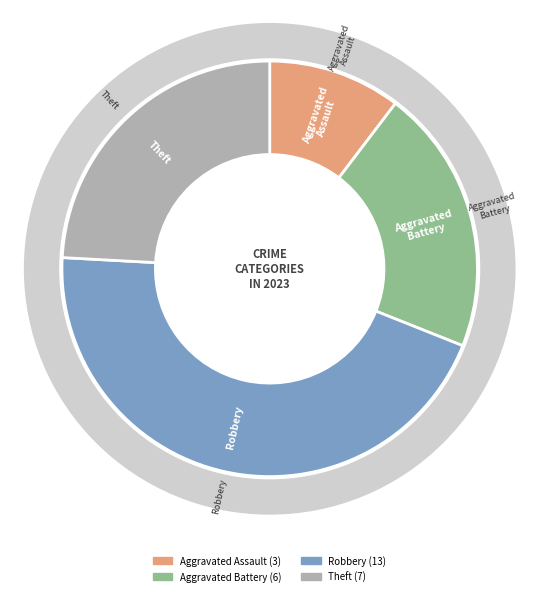

To the nearest percent, what is the difference between the Aggravated Assault and Theft slice percentages?

14%